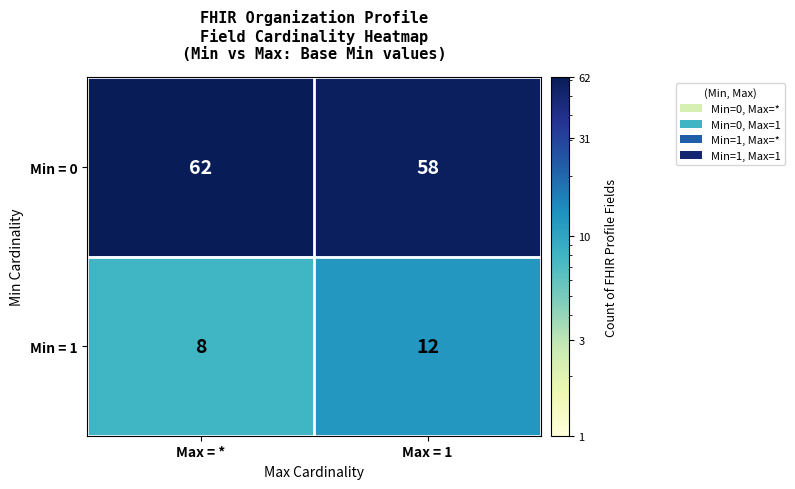

How many categories are shown in the chart?

2